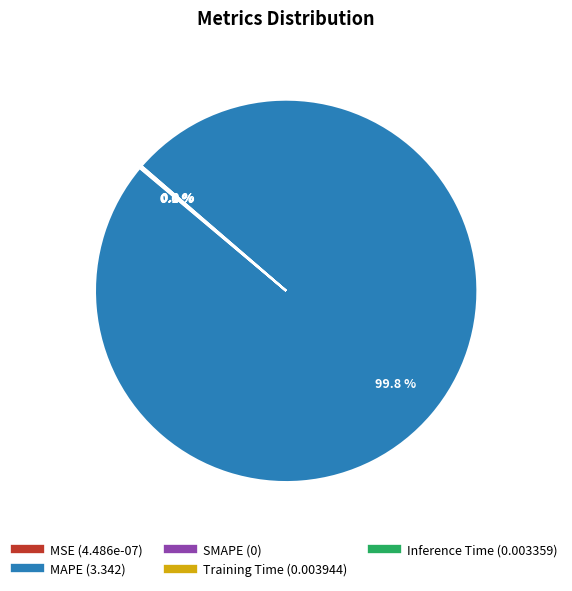

Is MAPE the majority of the pie?

Yes